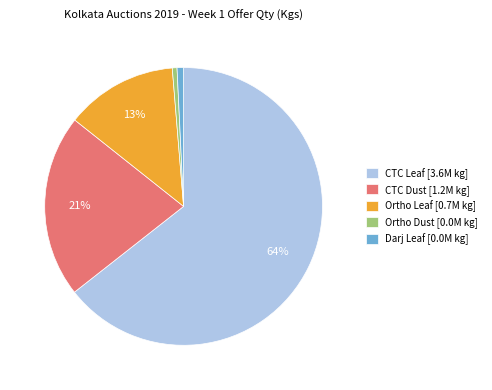

What percentage is the Darj Leaf slice, to the nearest percent?

1%